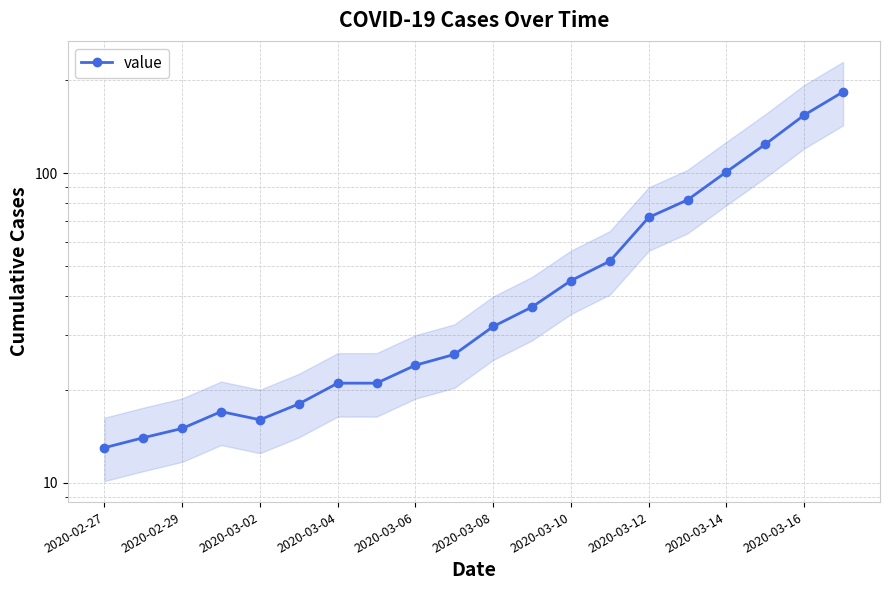

True or false: the data has more than 2 interior local peaks.

False